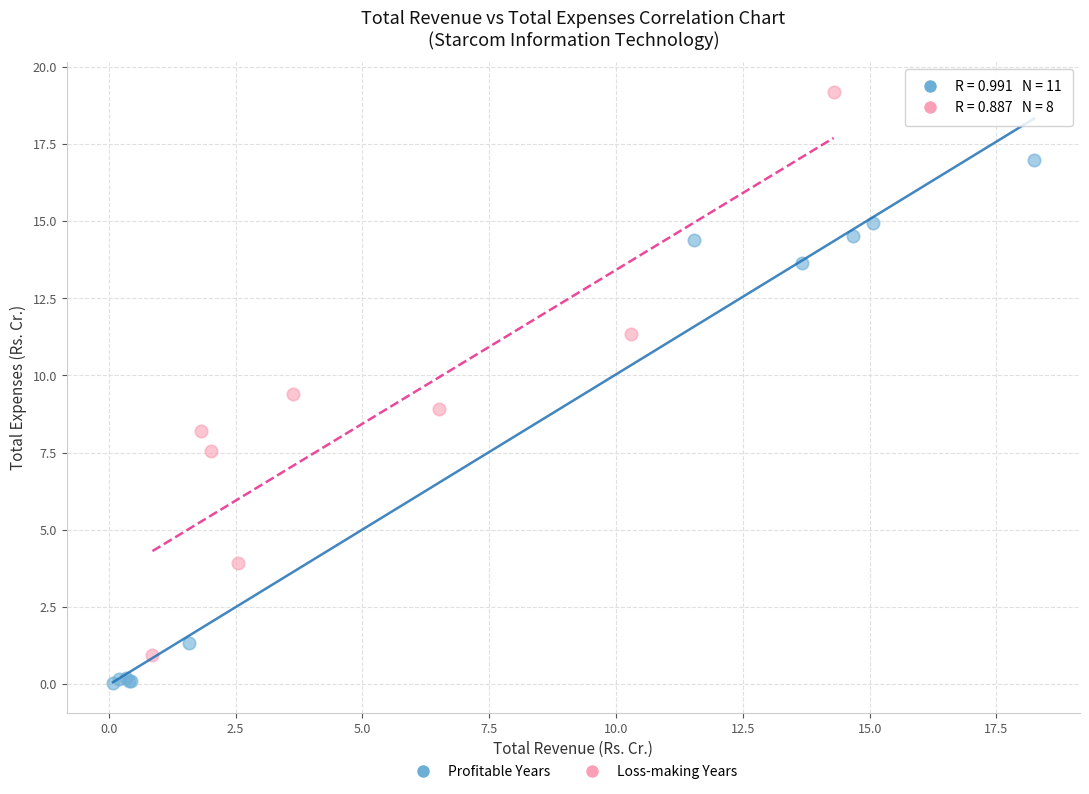

Which series has the widest spread of Y values?

Loss-making Years